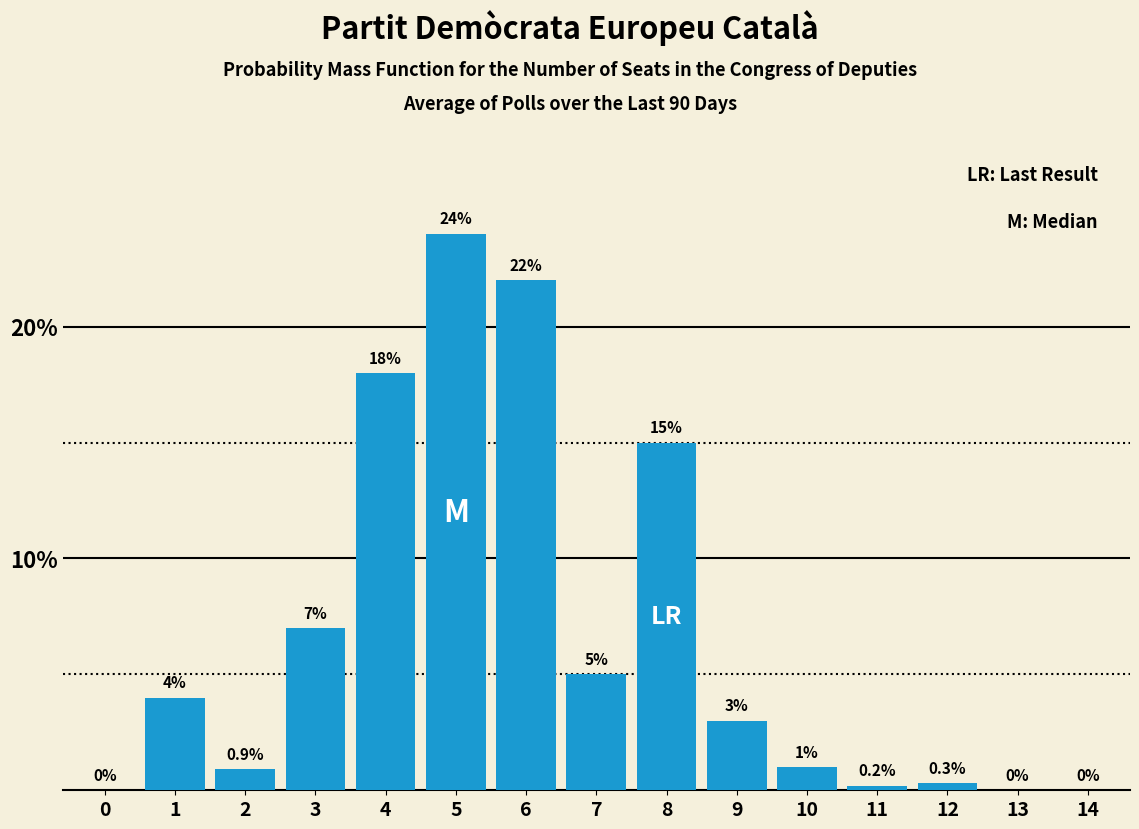

Reading left to right, what are all the values shown in this chart?

0=0.0	1=4.0	2=0.9	3=7.0	4=18.0	5=24.0	6=22.0	7=5.0	8=15.0	9=3.0	10=1.0	11=0.2	12=0.3	13=0.0	14=0.0